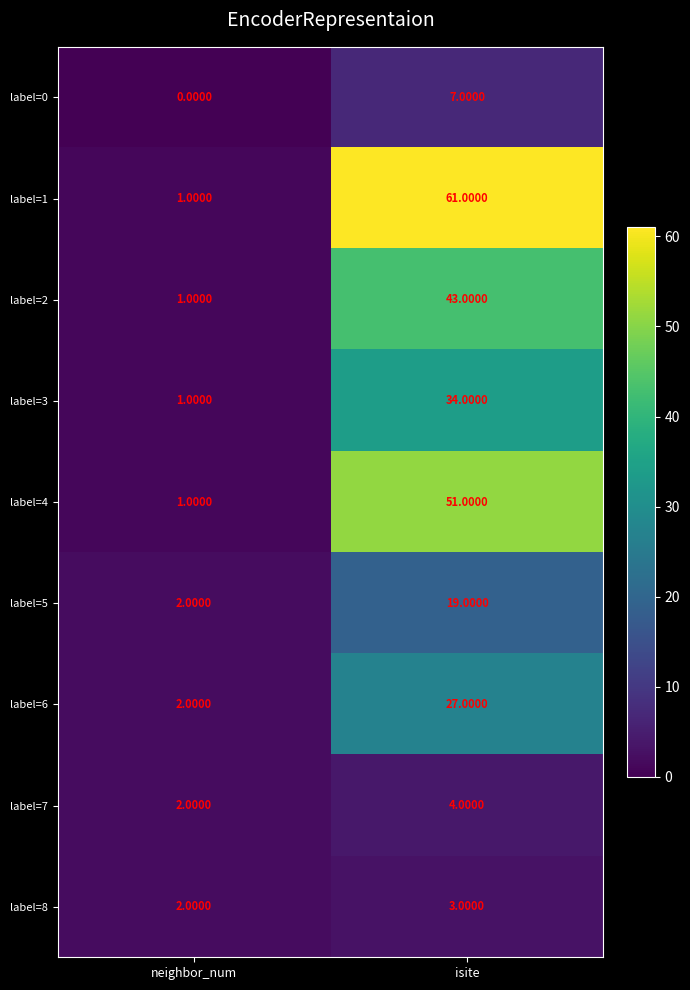

Between neighbor_num and isite, which series saw the biggest shift?

label=1